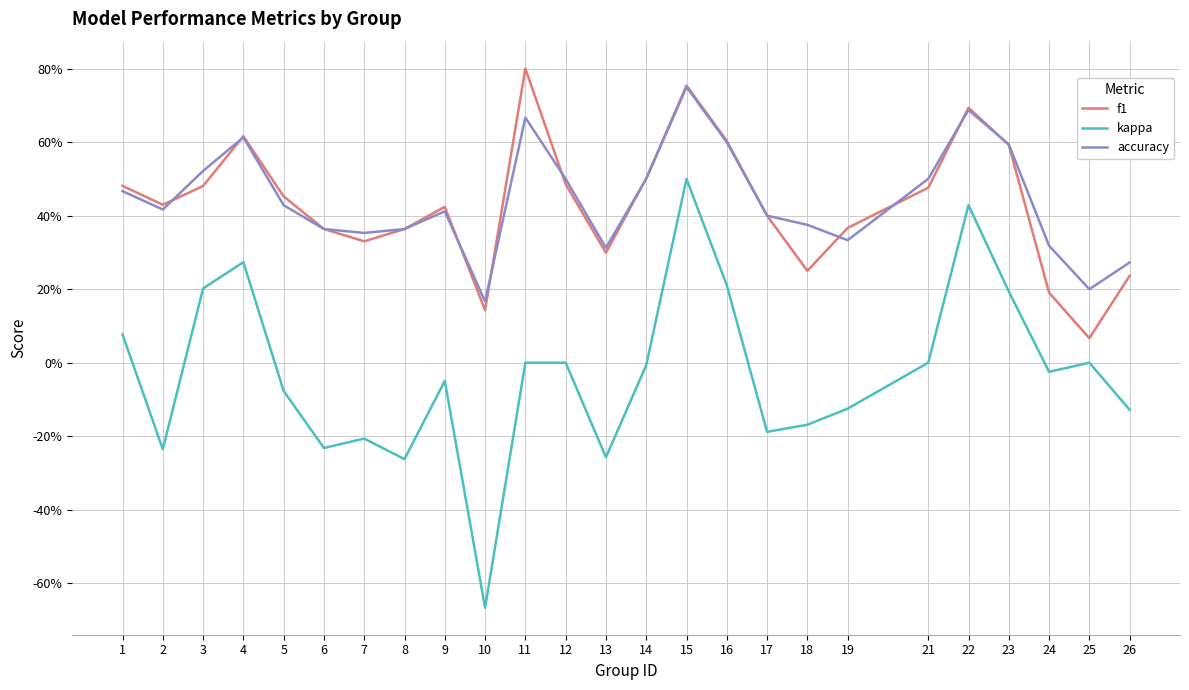

Does the chart display data point markers on the line(s)?

No